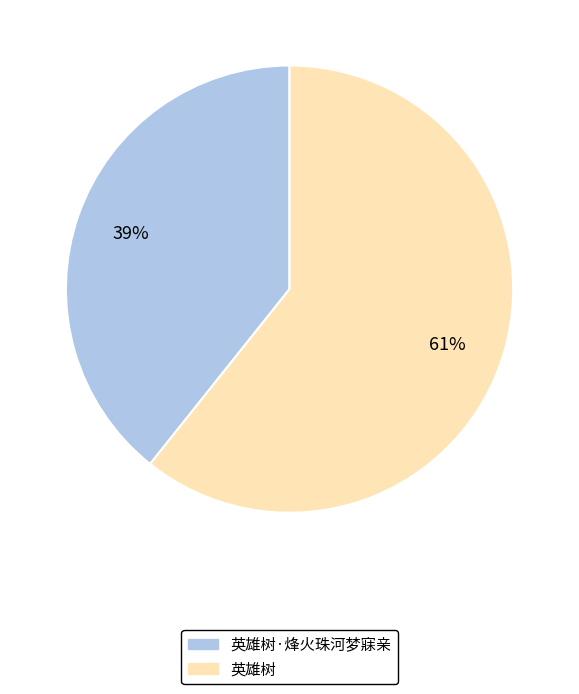

To the nearest percent, what portion does 英雄树·烽火珠河梦寐亲 represent?

39%